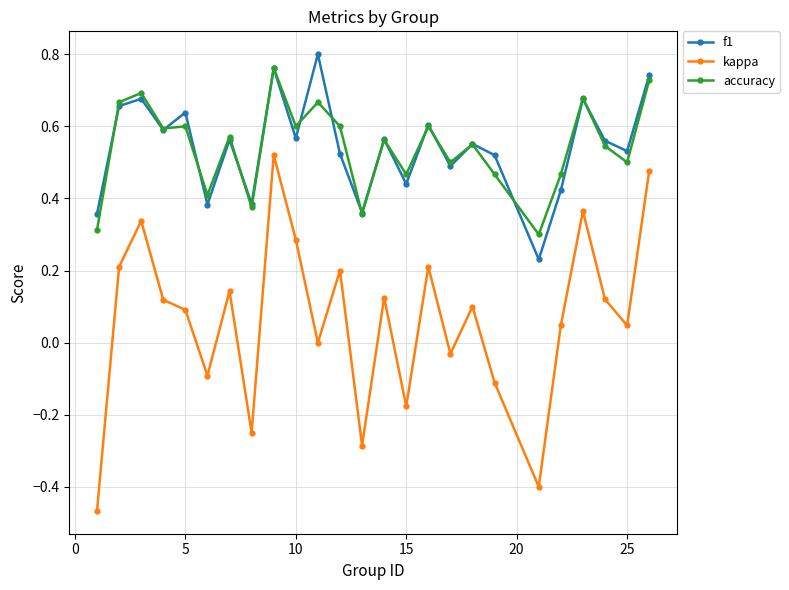

In f1, how many points are lower than both neighbors (excluding endpoints)?

9